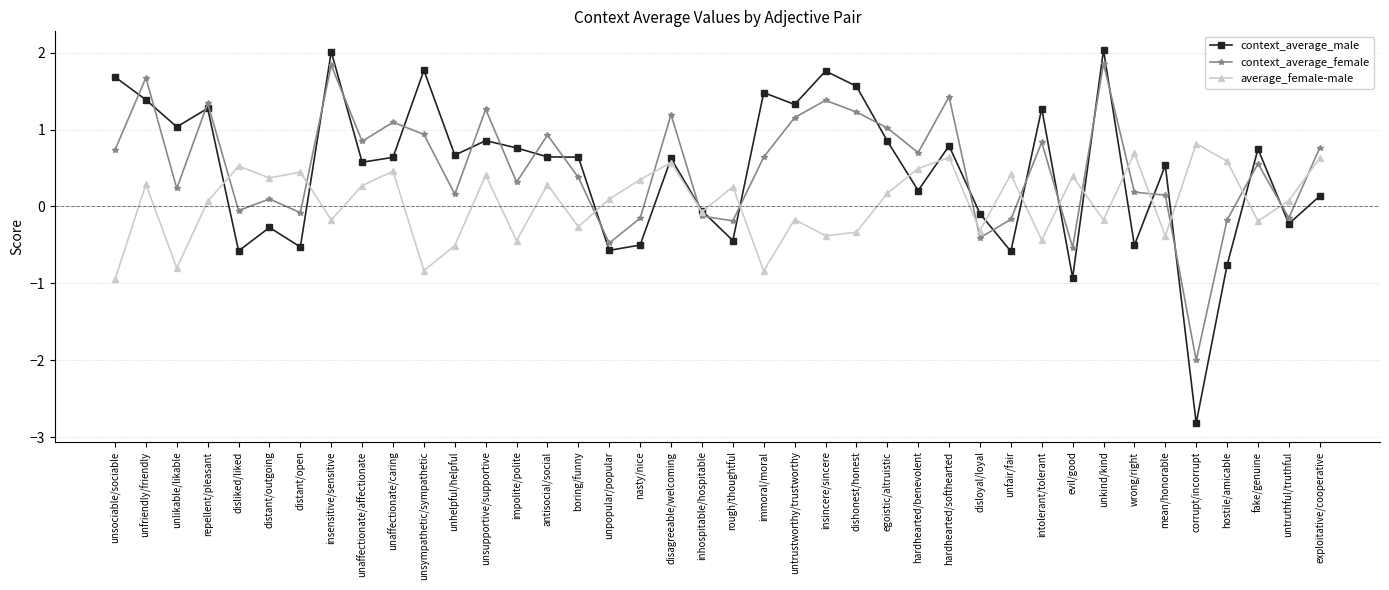

How many interior local valleys does the average_female-male series have?

14